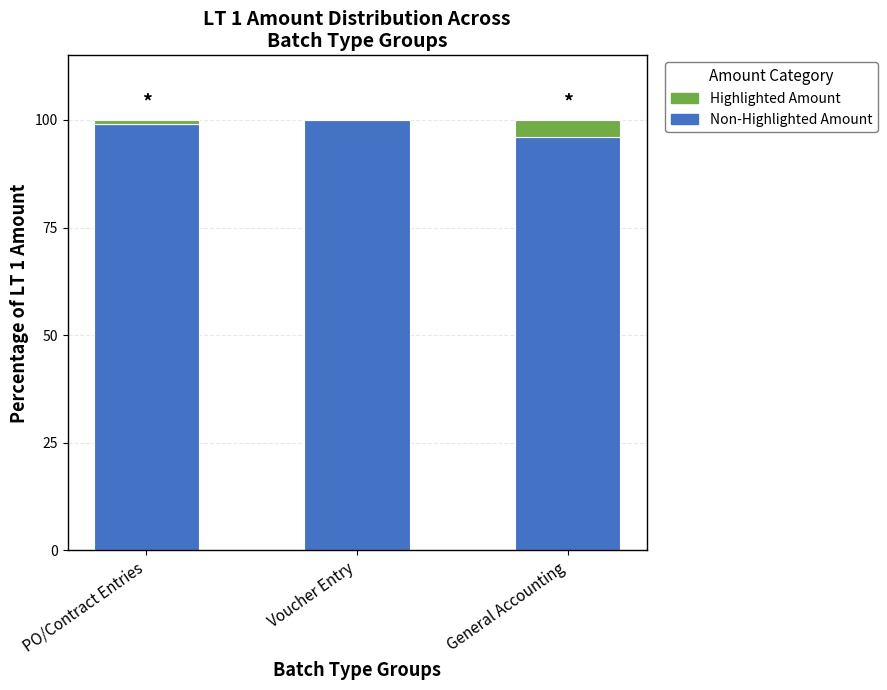

What is the total value across all series at Voucher Entry?

100